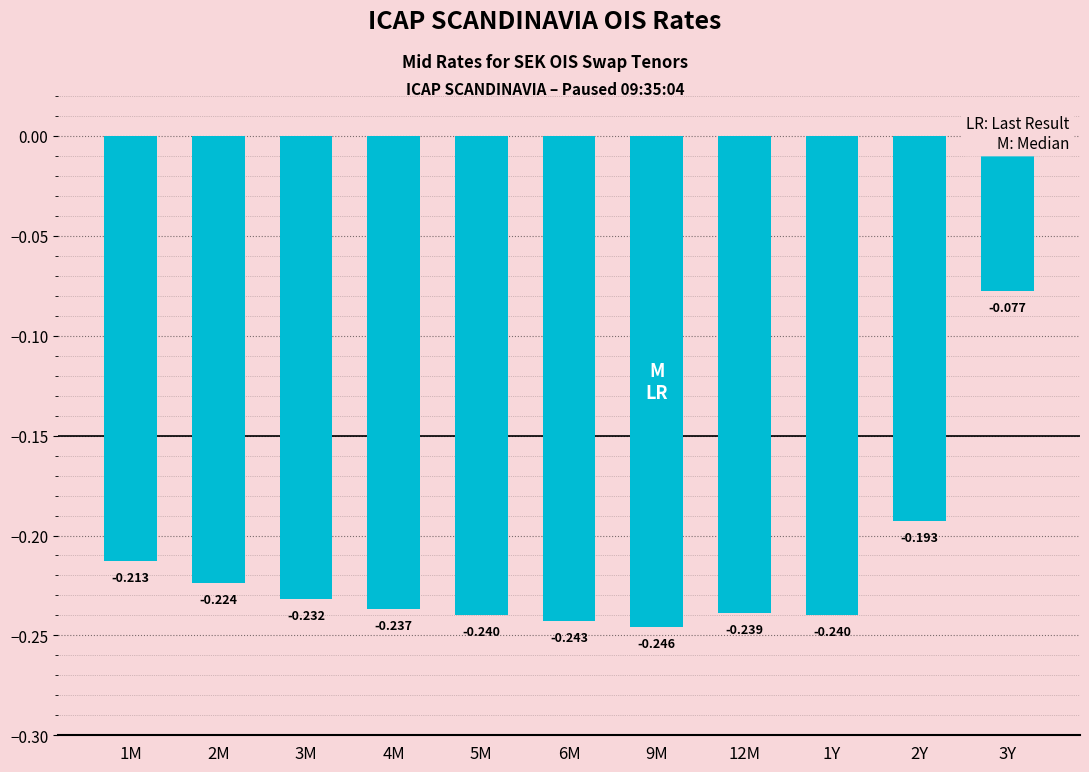

What is the label of the 4th bar from the left?

4M